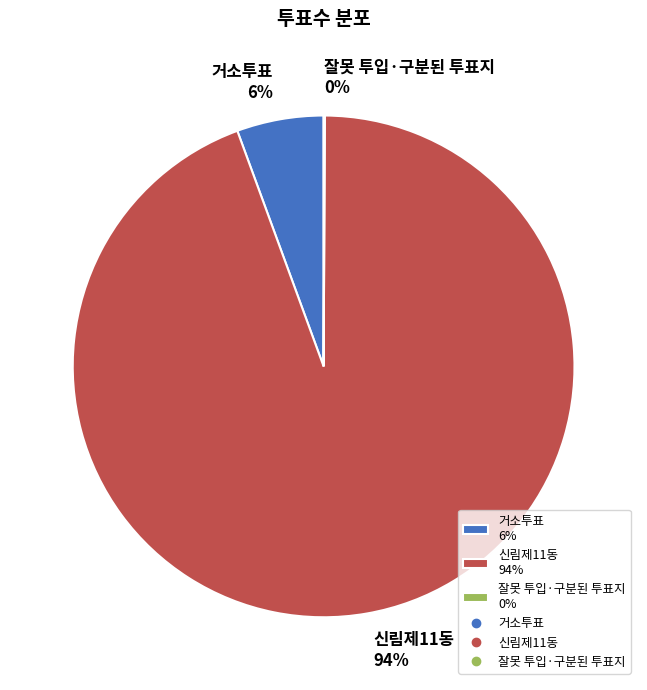

Do 신림제11동 94% and 거소투표 6% together represent more than half of the pie?

Yes